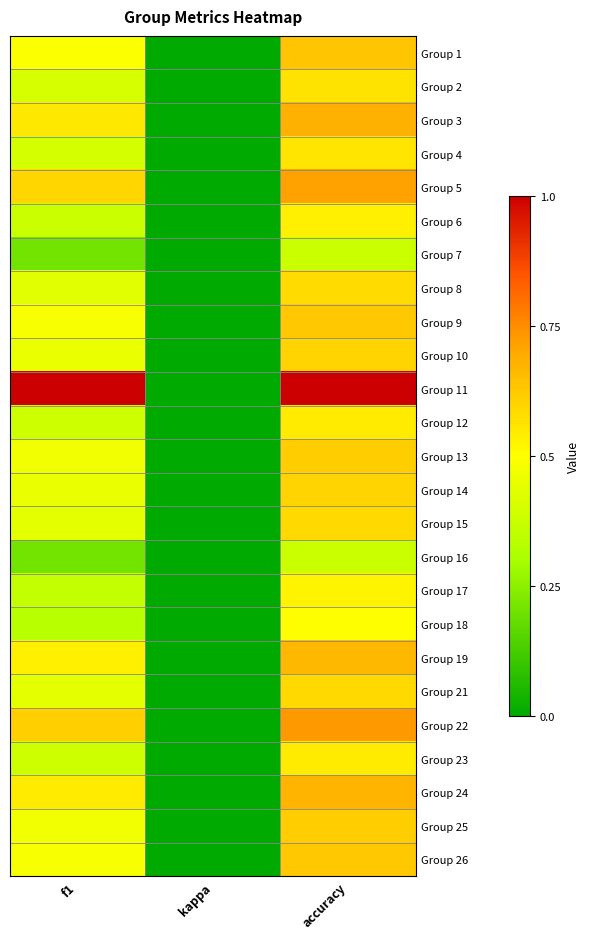

Reading left to right, extract all data points from this chart.

Group 1: f1=0.5	kappa=0.0	accuracy=0.6
Group 2: f1=0.4	kappa=0.0	accuracy=0.6
Group 3: f1=0.6	kappa=0.0	accuracy=0.7
Group 4: f1=0.4	kappa=0.0	accuracy=0.6
Group 5: f1=0.6	kappa=0.0	accuracy=0.7
Group 6: f1=0.4	kappa=0.0	accuracy=0.5
Group 7: f1=0.2	kappa=0.0	accuracy=0.4
Group 8: f1=0.4	kappa=0.0	accuracy=0.6
Group 9: f1=0.5	kappa=0.0	accuracy=0.6
Group 10: f1=0.5	kappa=0.0	accuracy=0.6
Group 11: f1=1.0	kappa=0.0	accuracy=1.0
Group 12: f1=0.4	kappa=0.0	accuracy=0.5
Group 13: f1=0.5	kappa=0.0	accuracy=0.6
Group 14: f1=0.5	kappa=0.0	accuracy=0.6
Group 15: f1=0.4	kappa=0.0	accuracy=0.6
Group 16: f1=0.2	kappa=0.0	accuracy=0.4
Group 17: f1=0.4	kappa=0.0	accuracy=0.5
Group 18: f1=0.3	kappa=0.0	accuracy=0.5
Group 19: f1=0.5	kappa=0.0	accuracy=0.7
Group 21: f1=0.4	kappa=0.0	accuracy=0.6
Group 22: f1=0.6	kappa=0.0	accuracy=0.7
Group 23: f1=0.4	kappa=0.0	accuracy=0.5
Group 24: f1=0.5	kappa=0.0	accuracy=0.7
Group 25: f1=0.5	kappa=0.0	accuracy=0.6
Group 26: f1=0.5	kappa=0.0	accuracy=0.6